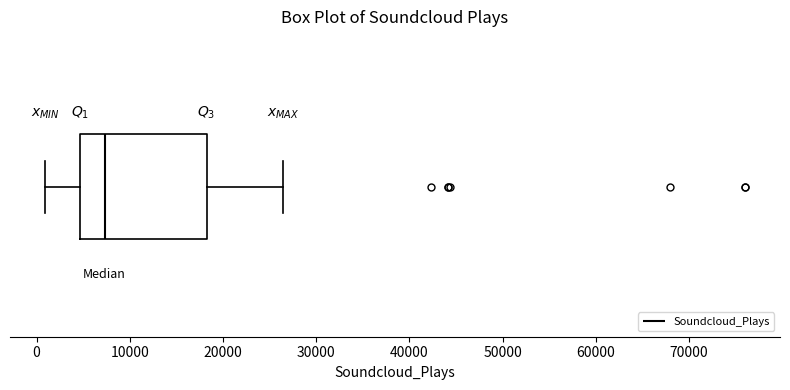

Where is the right edge of the box on the x-axis? The values are not printed on the chart, so give them approximately, as read against the axis.

18000